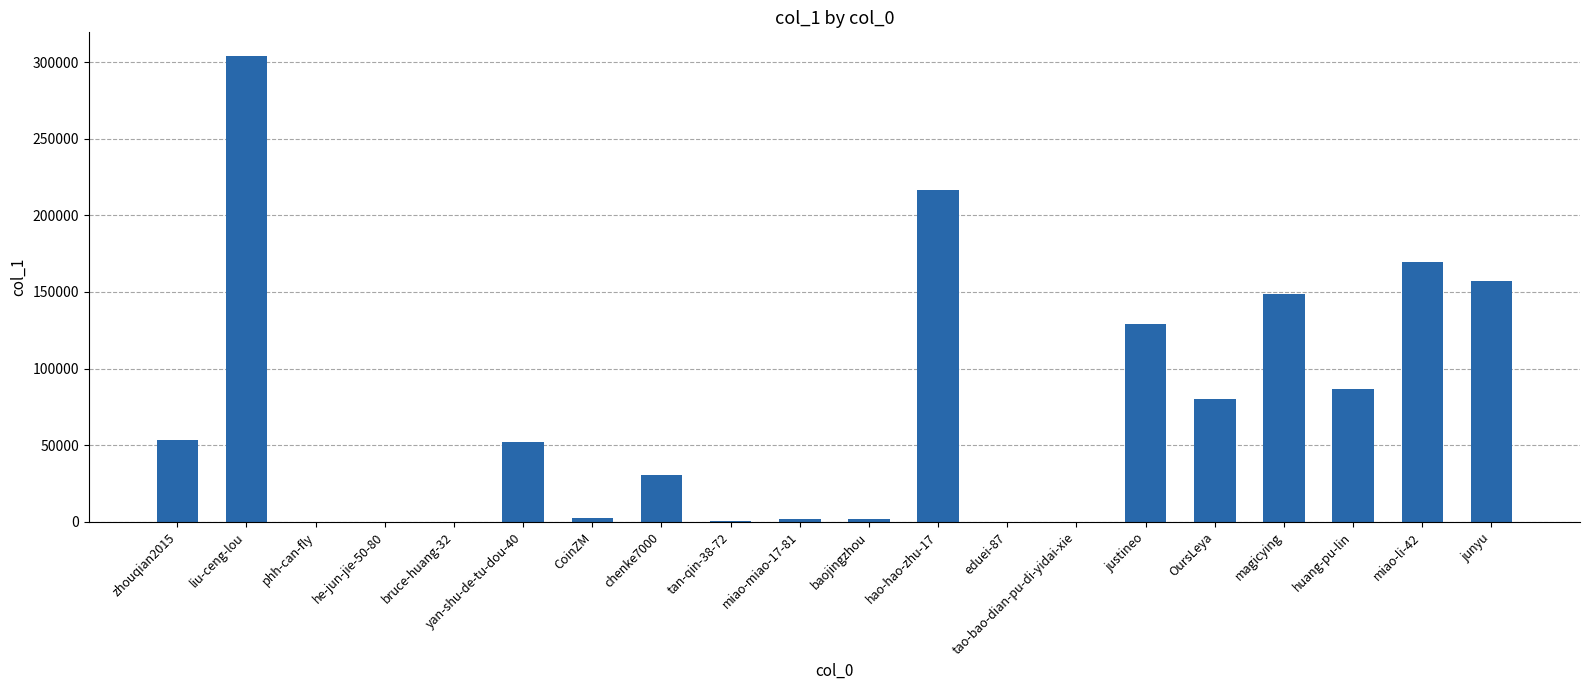

How many categories are shown in the chart?

20